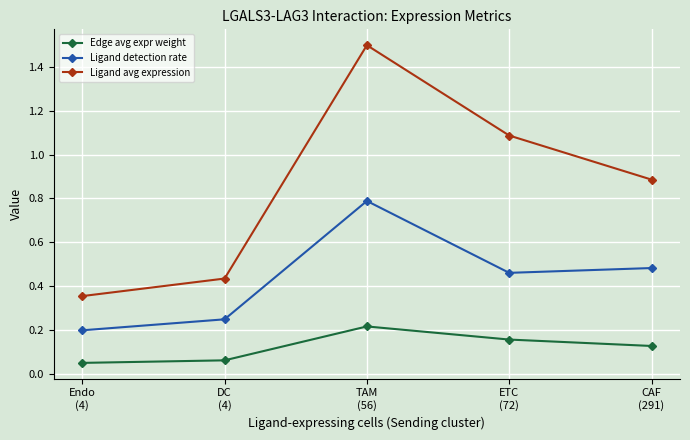

Which series has the widest spread of values?

Ligand avg expression